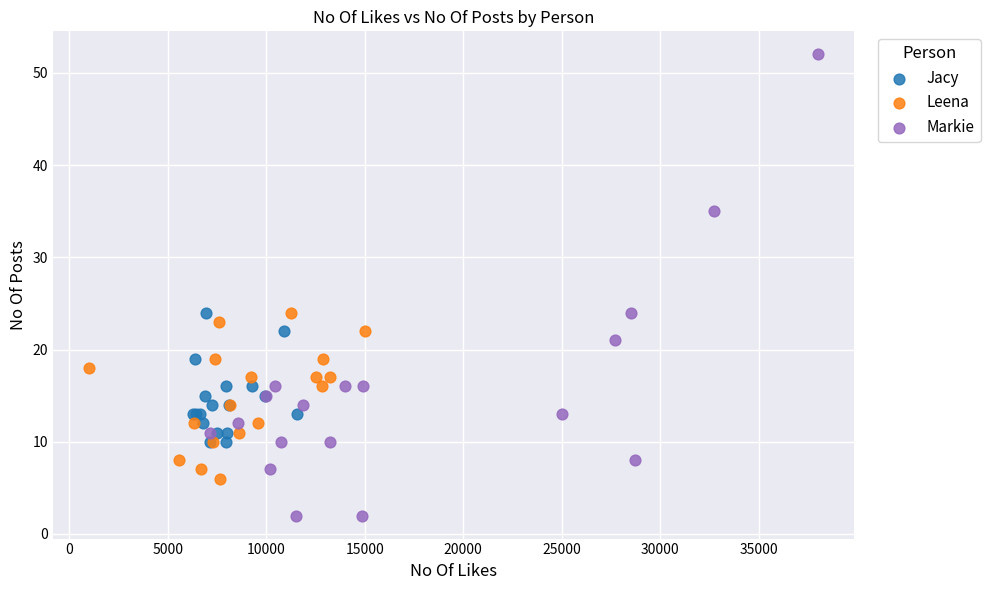

Which series contains the lowest Y value?

Markie